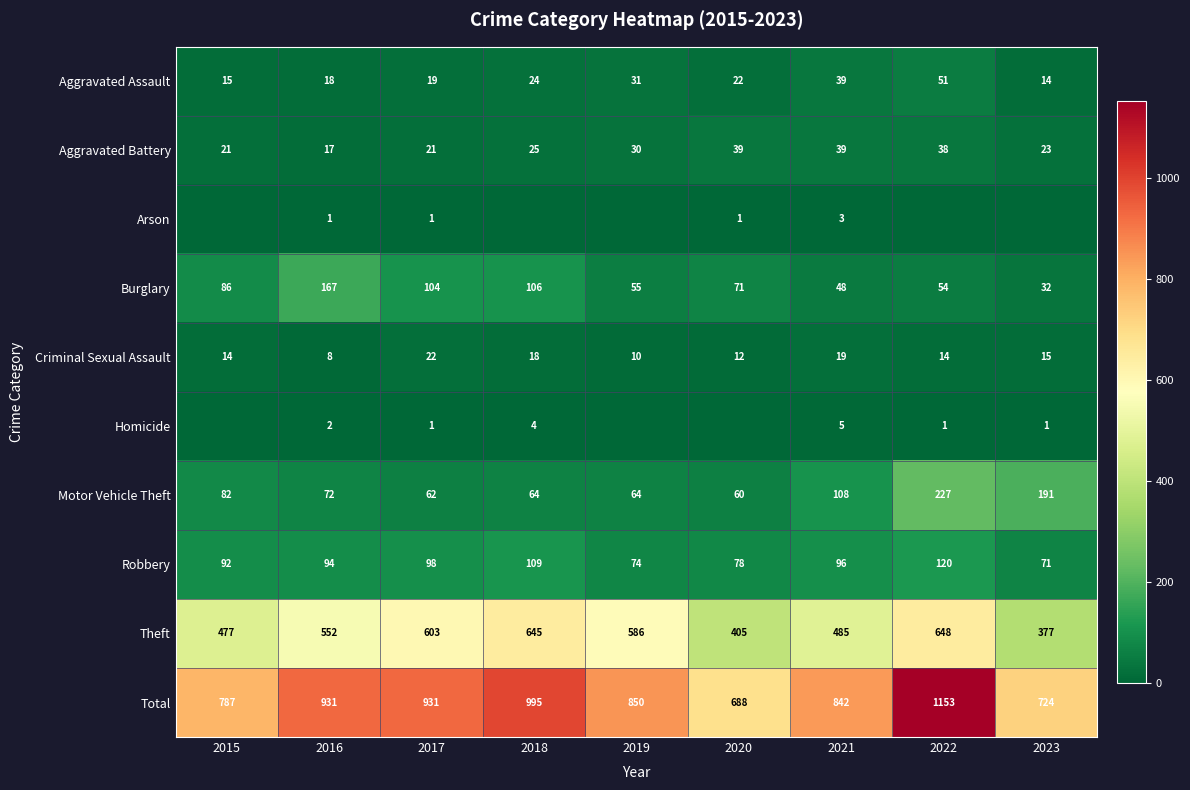

The Arson series shows 1 at 2016. True or false?

True